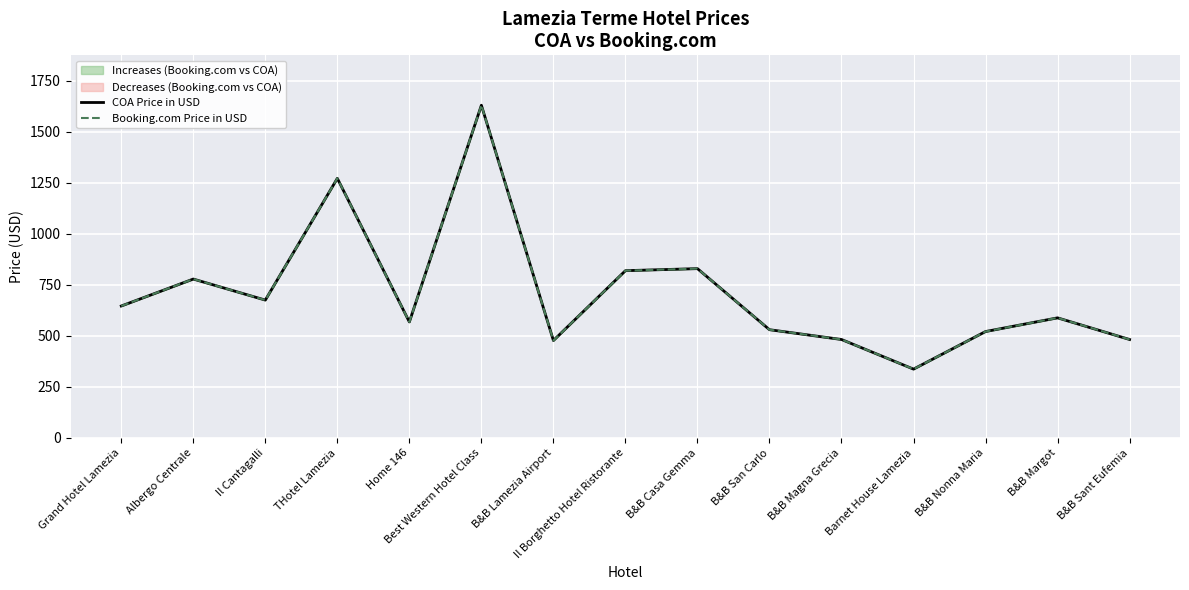

Where is the first local maximum for COA Price in USD?

Albergo Centrale